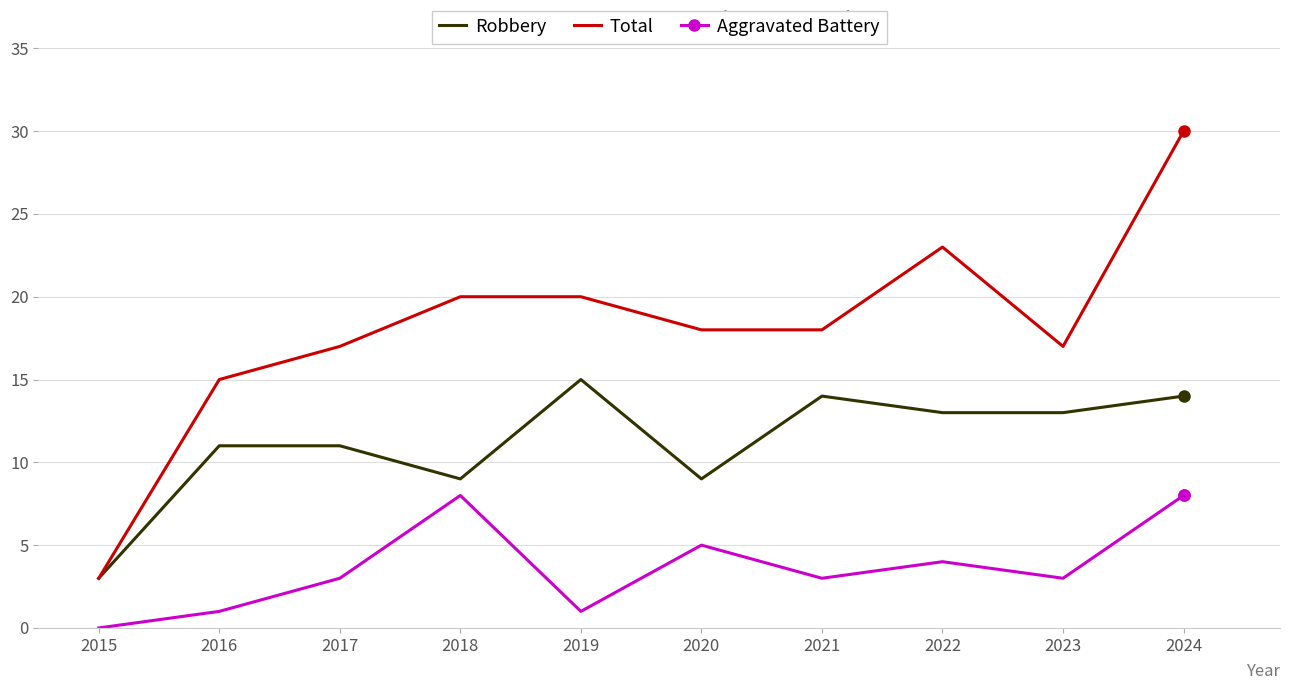

What value does the Aggravated Battery series have at 2018?

8